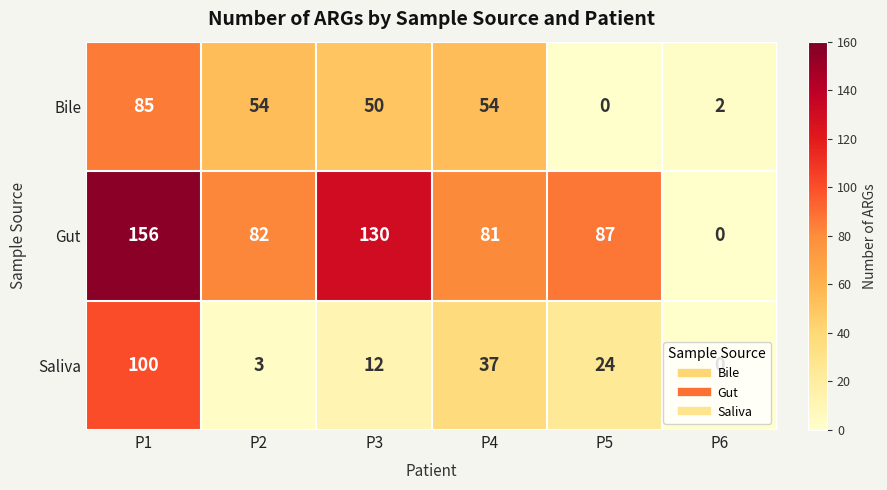

What is the highest value of the Gut series?

156